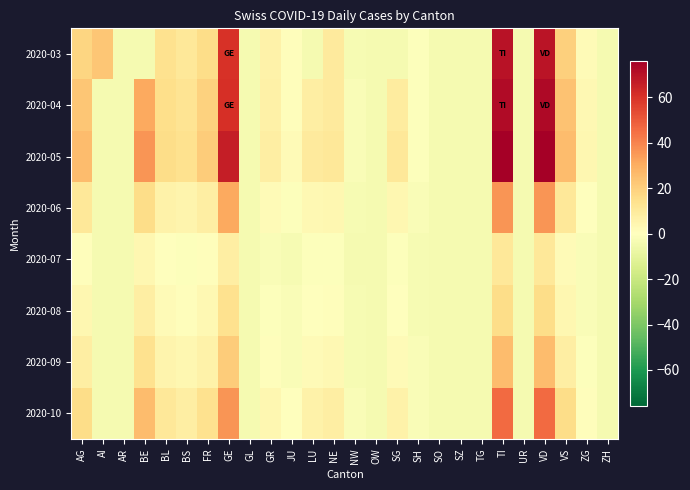

At which category is the sum across all series the highest?

TI